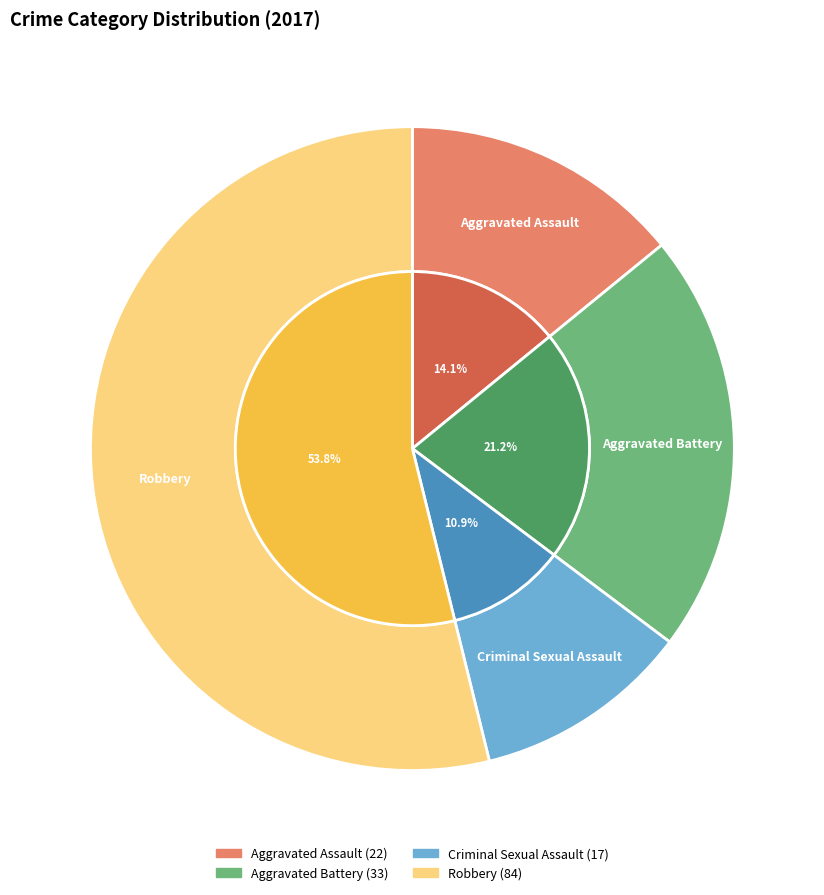

Rank the categories by value from highest to lowest.

Robbery, Aggravated Battery, Aggravated Assault, Criminal Sexual Assault